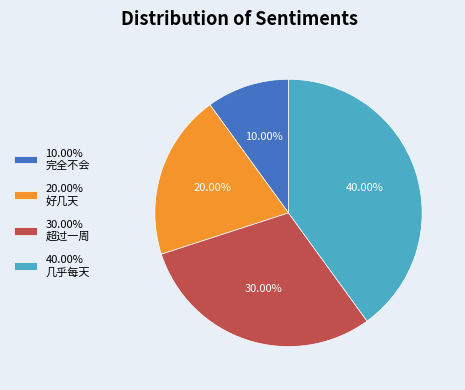

What is the ratio of the value at 10.00% 完全不会 to the value at 30.00% 超过一周?

0.3